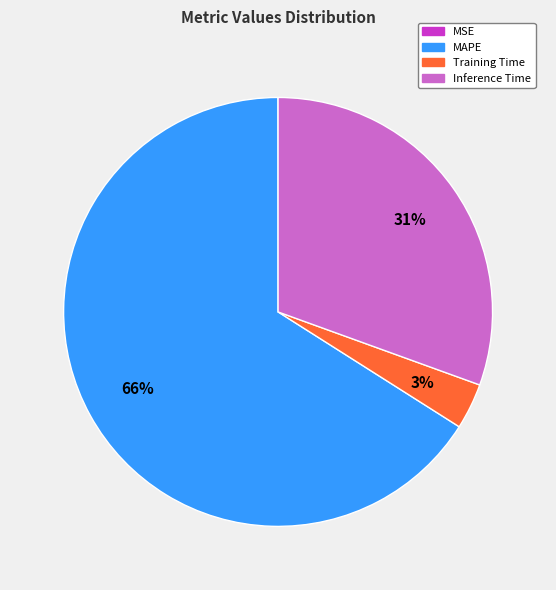

Is there any slice that represents more than half of the pie?

Yes